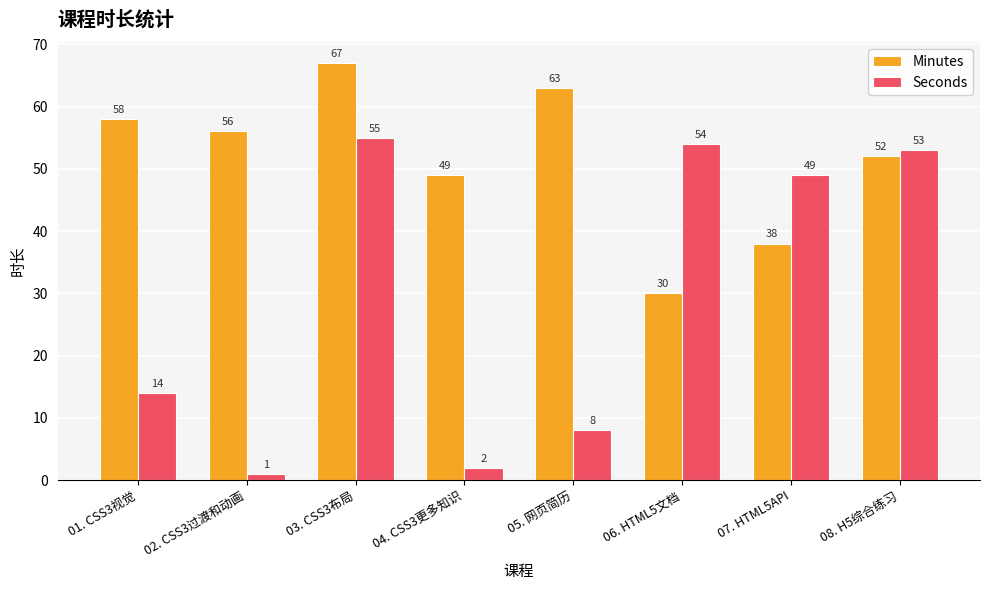

What is the highest value of the Minutes series?

67